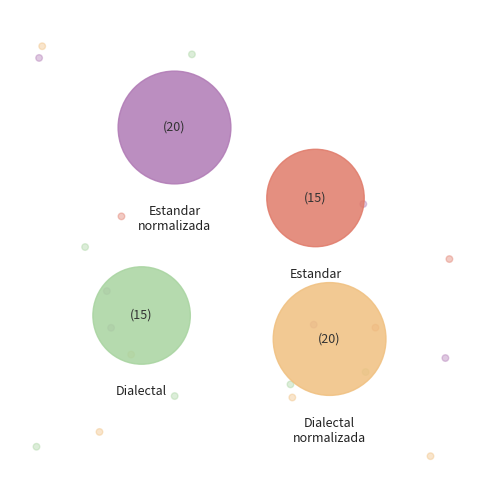

How many slices are in this pie chart?

4